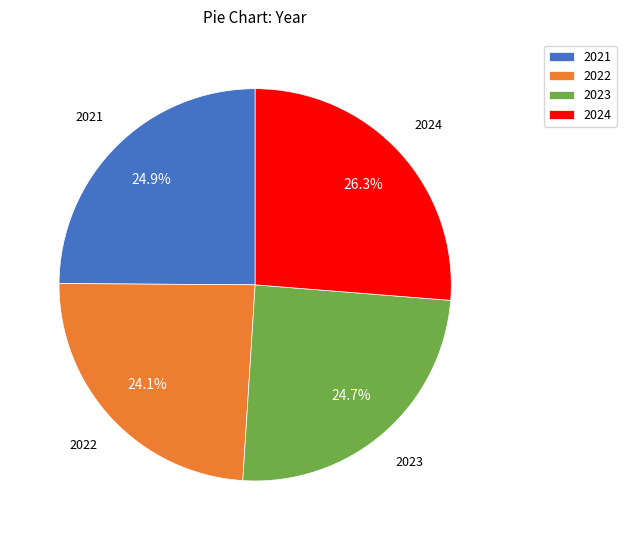

How many segments does this pie chart have?

4